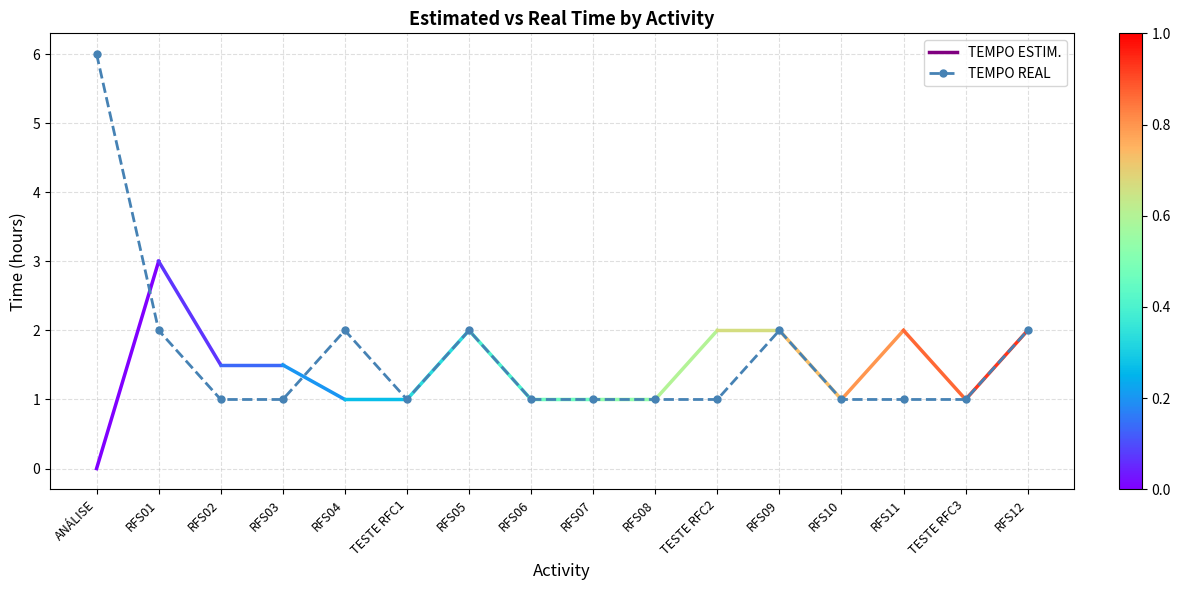

The chart shows a value of 2 at RFS05. True or false?

True